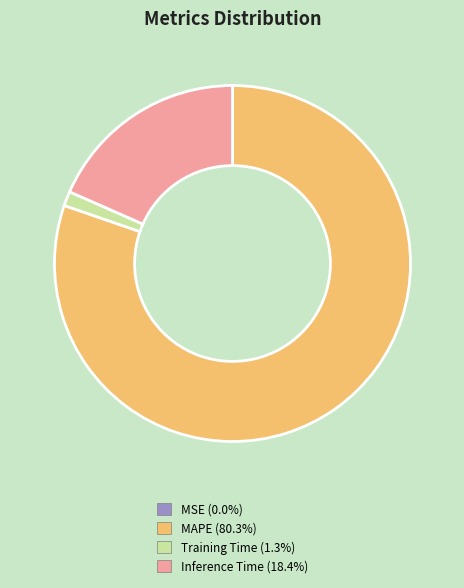

Is MAPE (80.3%) the majority of the pie?

Yes